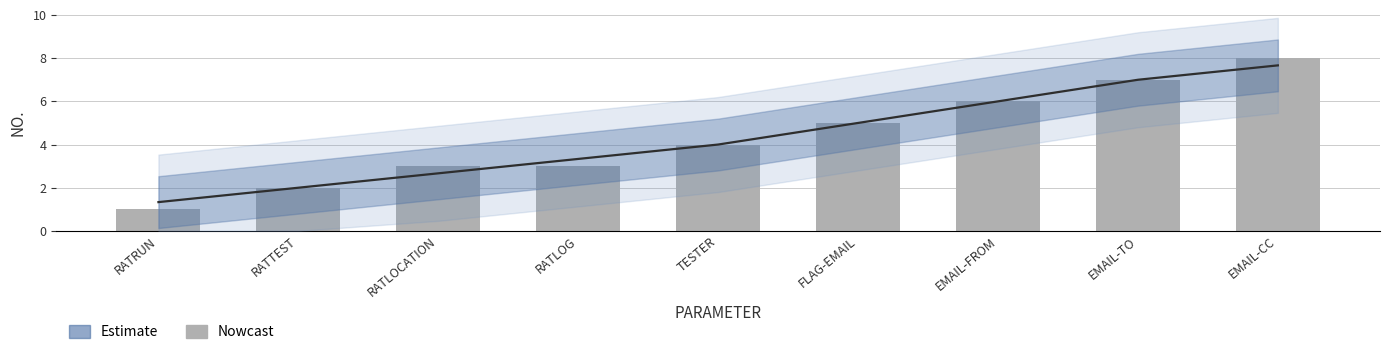

List the labels in order of value, largest first.

EMAIL-CC, EMAIL-TO, EMAIL-FROM, FLAG-EMAIL, TESTER, RATLOCATION, RATLOG, RATTEST, RATRUN